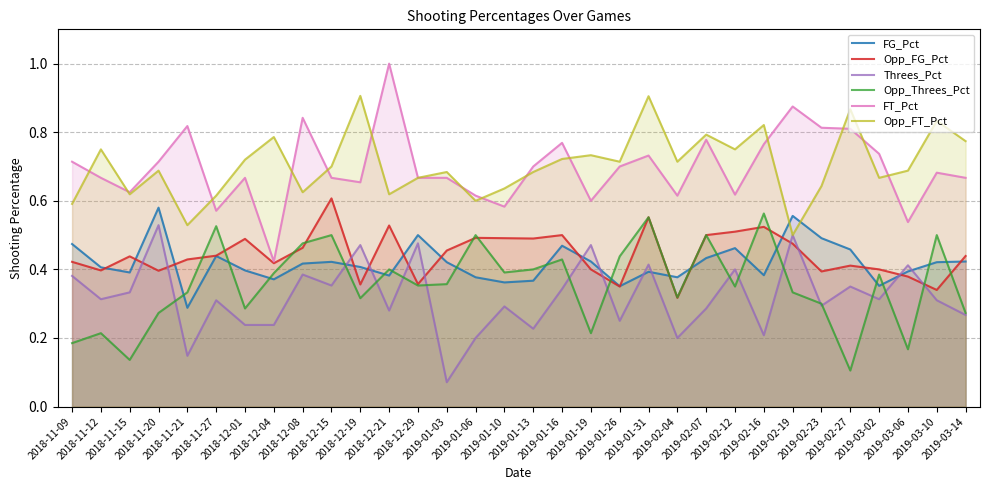

What is the spread (max minus min) of values at 2018-12-08?

0.5